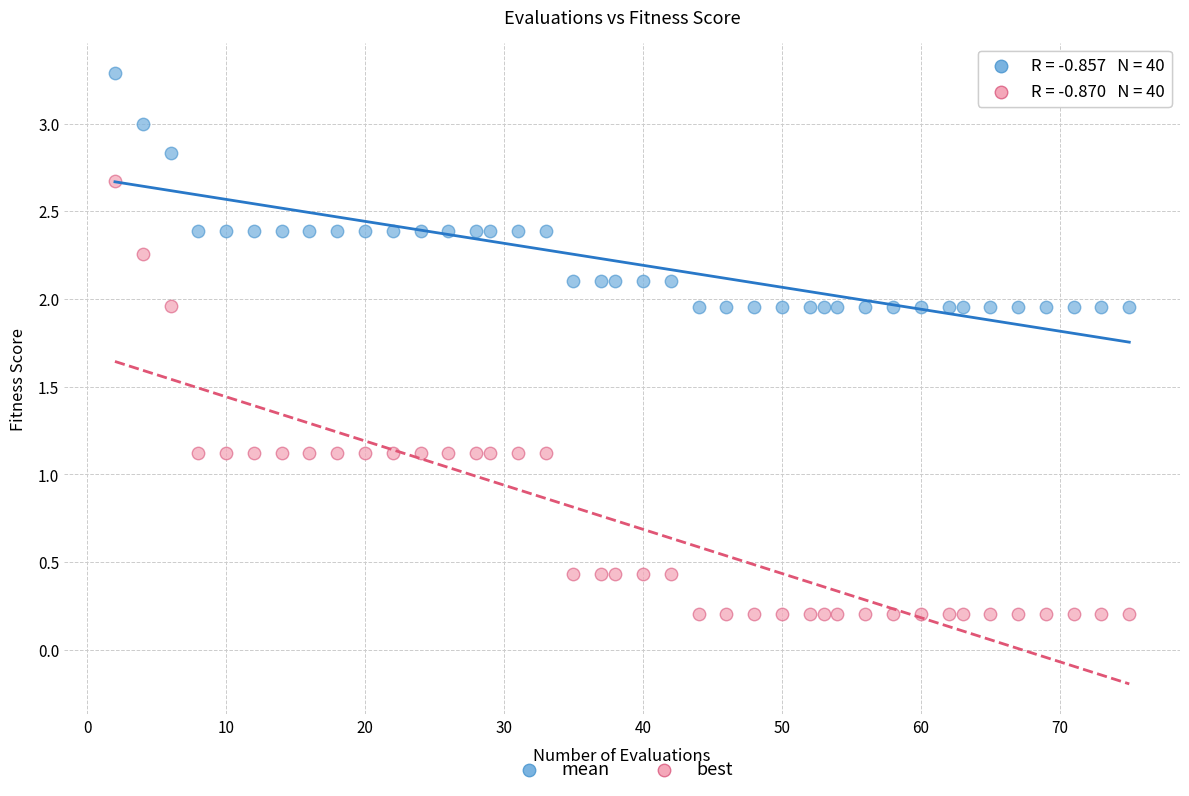

Which series reaches the minimum Y coordinate?

best